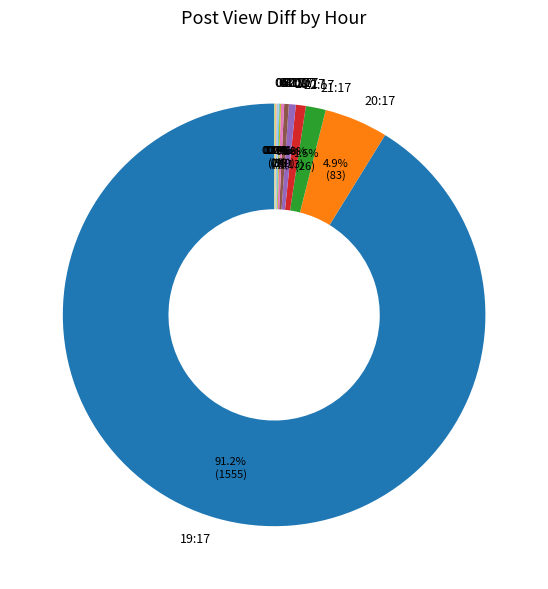

Is 00:17 the majority of the pie?

No